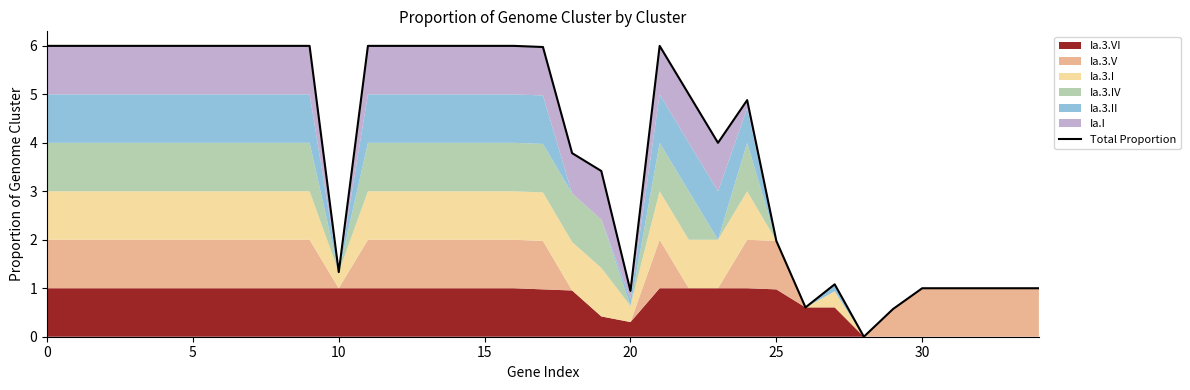

Reading left to right, transcribe all the data shown in this chart.

6.0	6.0	6.0	6.0	6.0	6.0	6.0	6.0	6.0	6.0	1.3	6.0	6.0	6.0	6.0	6.0	6.0	6.0	3.8	3.4	0.9	6.0	5.0	4.0	4.9	2.0	0.6	1.1	0.0	0.6	1.0	1.0	1.0	1.0	1.0